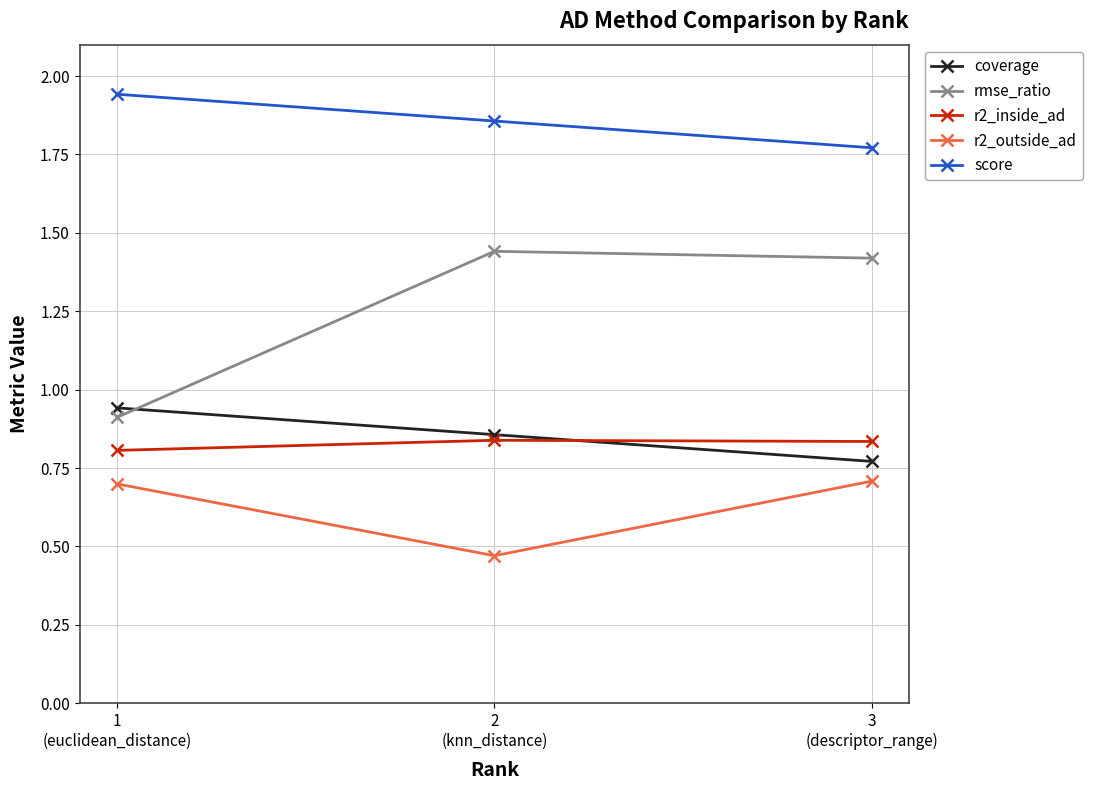

What are all the series names shown in the legend?

coverage, rmse_ratio, r2_inside_ad, r2_outside_ad, score